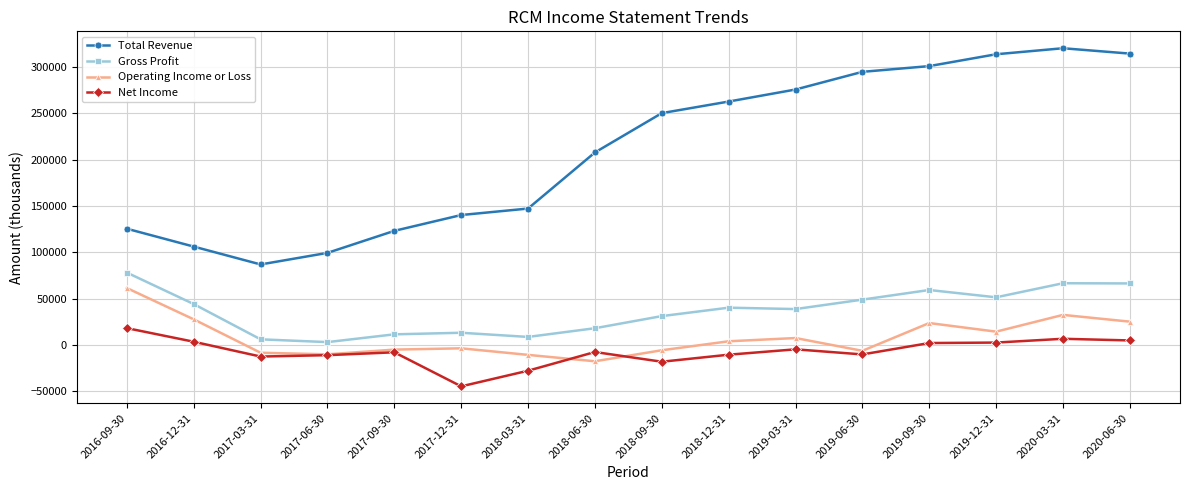

Rank the series at 2016-12-31 from lowest to highest value.

Net Income, Operating Income or Loss, Gross Profit, Total Revenue